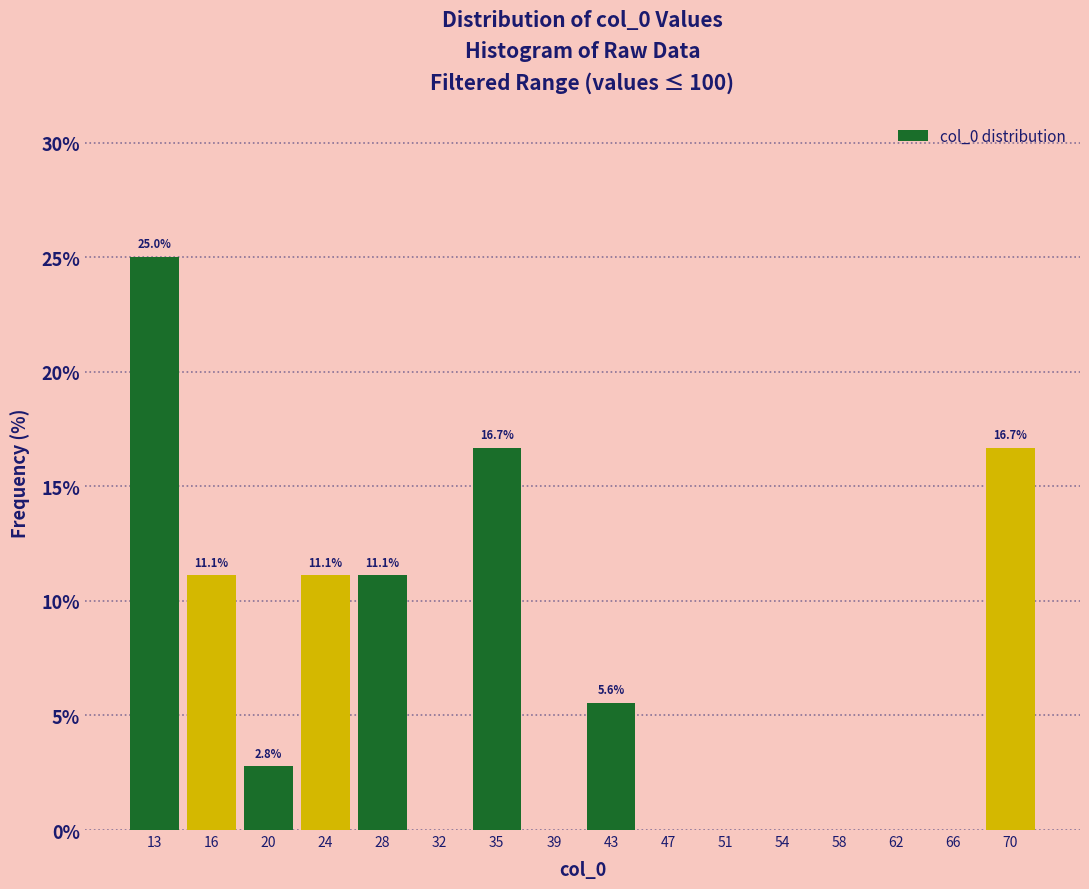

Which range on the x-axis has the tallest bar?

10.5 to 14.5